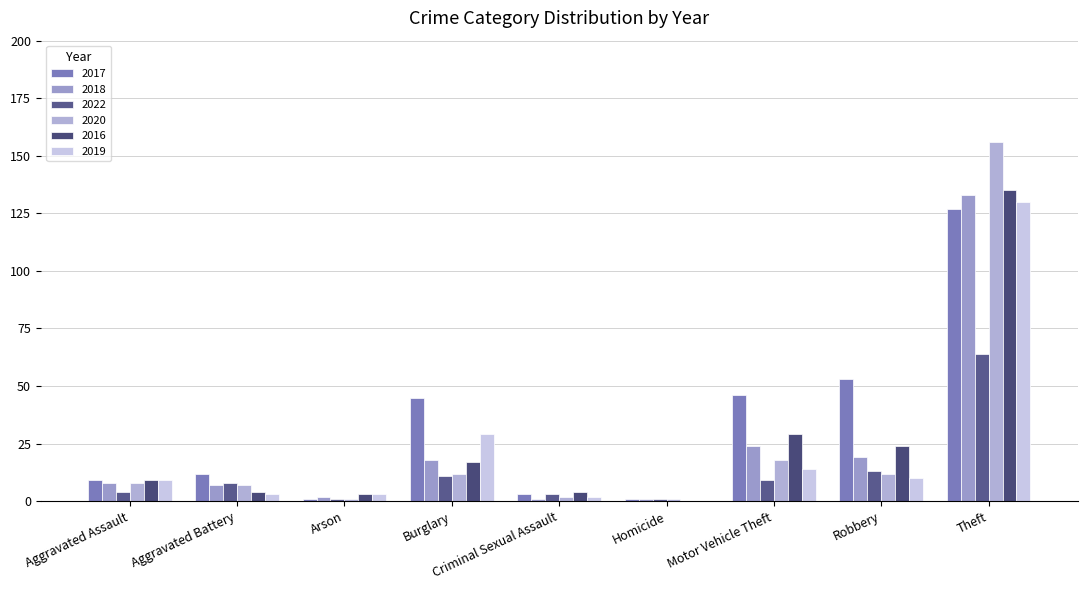

Is the value of 2016 at Theft greater than the value of 2018 at Criminal Sexual Assault?

Yes